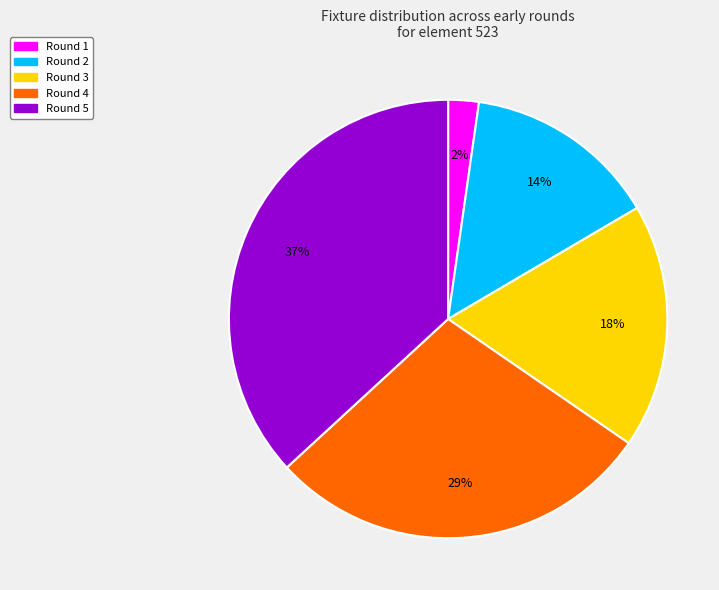

How many slices are in this pie chart?

5